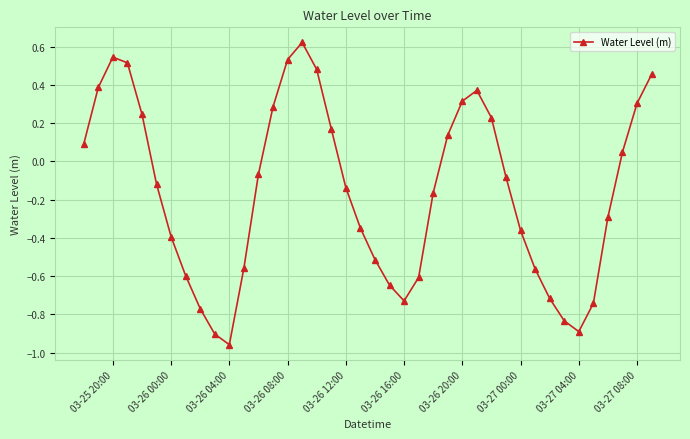

How many interior local peaks (higher than both neighbors) does the data have?

3